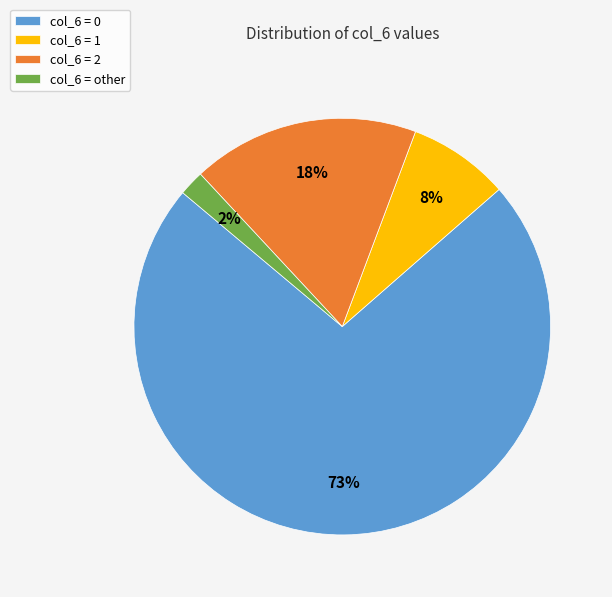

Which has a higher value, col_6 = 2 or col_6 = 1?

col_6 = 2